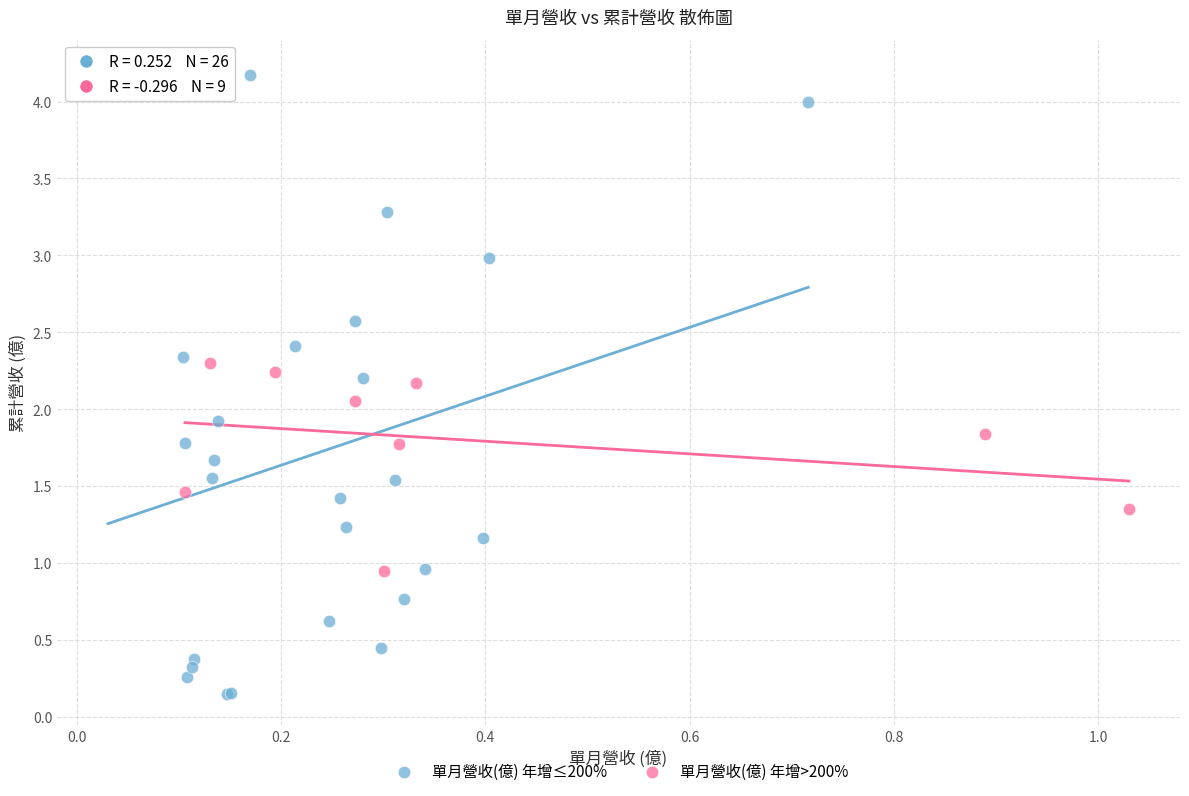

Which series reaches the maximum Y coordinate?

單月營收(億) 年增≤200%